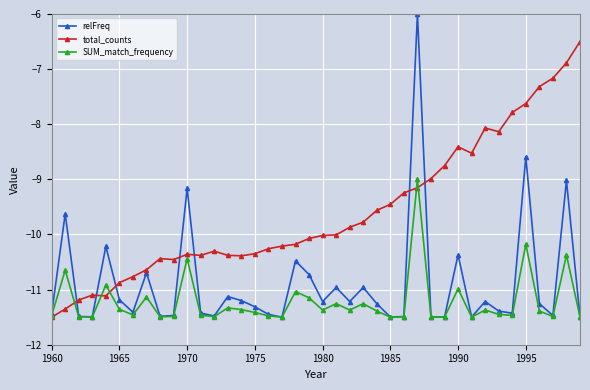

Which series has the largest total across all categories?

total_counts